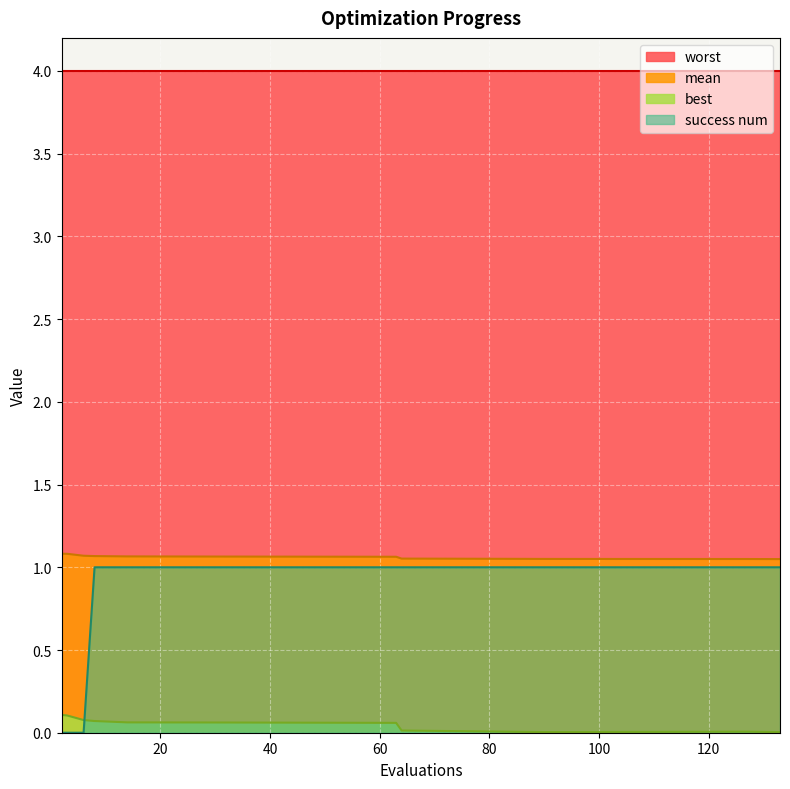

What is the difference between the maximum and minimum values in the success num series?

1.0